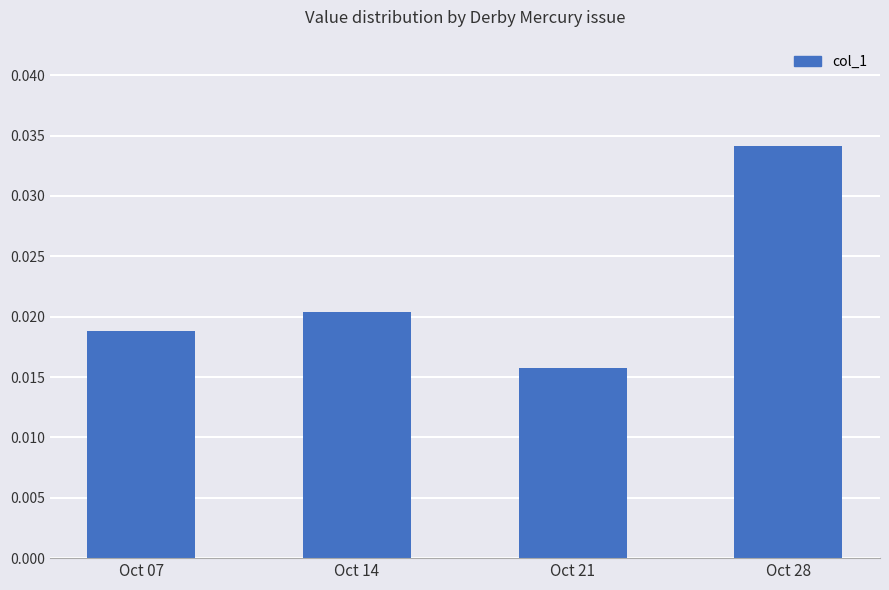

Which has a higher value, Oct 07 or Oct 28?

Oct 28